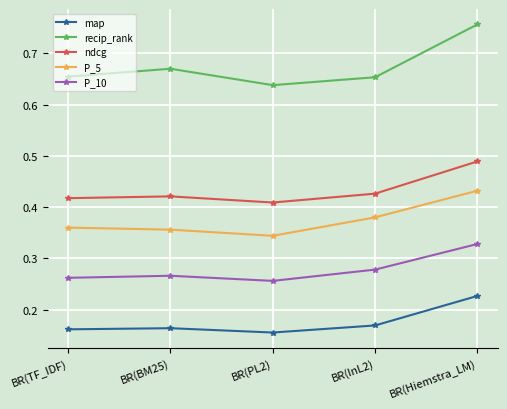

Rank the series by their maximum value, from highest to lowest.

recip_rank, ndcg, P_5, P_10, map